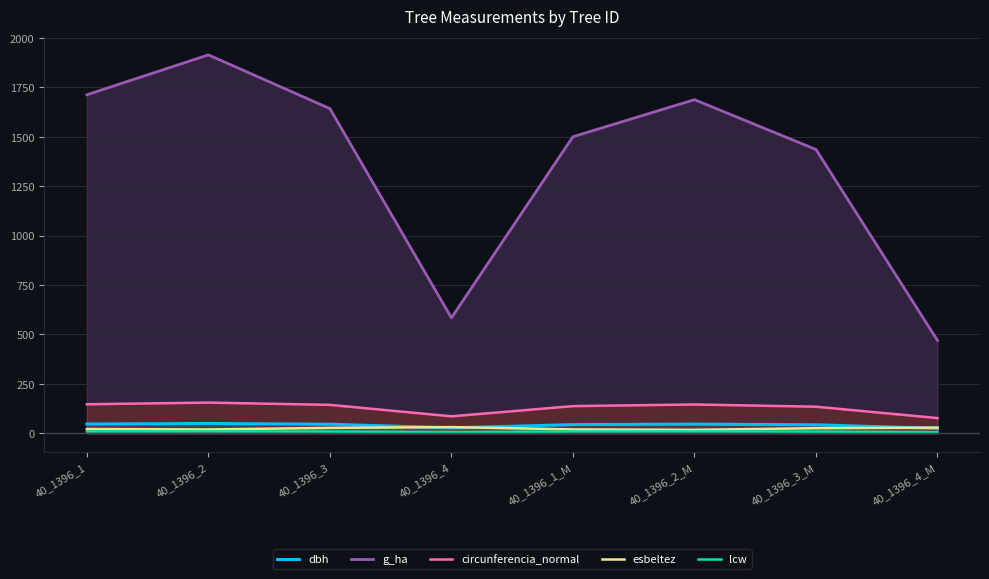

Which label corresponds to the largest value in the chart?

40_1396_2